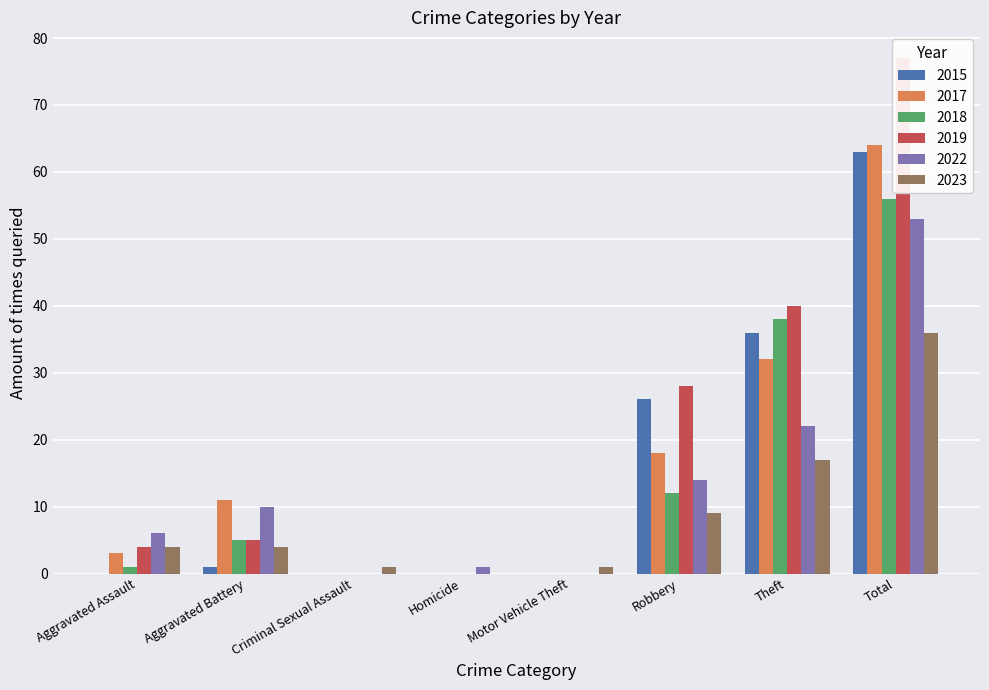

Does the chart contain stacked bars?

No